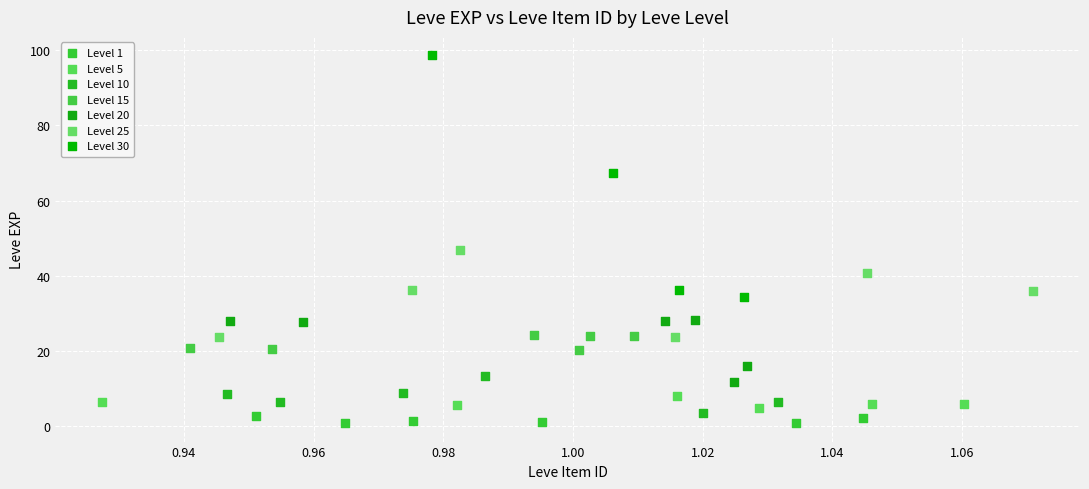

Which series has the widest spread of Y values?

Level 30